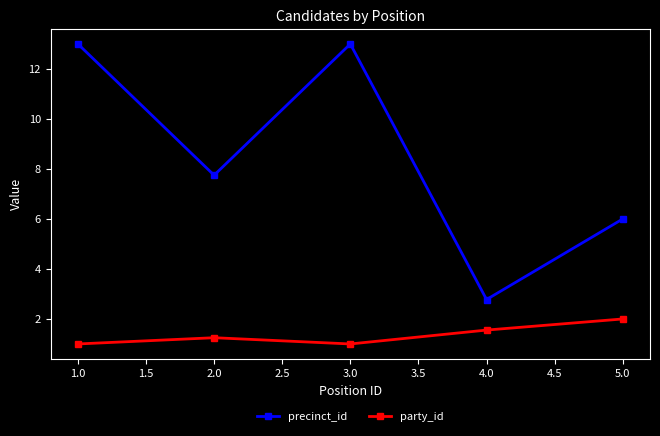

What is the spread (max minus min) of values at 2.0?

6.5